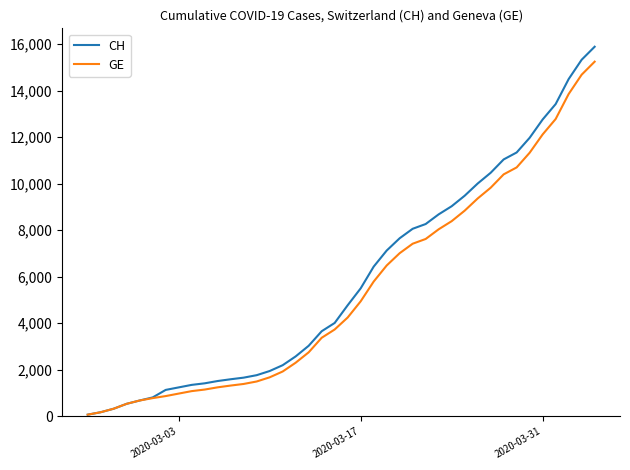

Reading left to right, list all the values displayed in this chart.

CH: 73	178	329	540	682	814	1137	1245	1353	1420	1519	1595	1664	1770	1949	2199	2577	3033	3658	4014	4775	5501	6434	7125	7654	8061	8265	8681	9030	9481	10005	10467	11041	11340	11971	12758	13420	14494	15325	15884
GE: 73	178	329	540	682	784	872	979	1085	1152	1248	1324	1393	1499	1678	1928	2306	2752	3377	3733	4248	4944	5792	6483	7012	7419	7623	8039	8388	8839	9363	9825	10399	10698	11329	12116	12778	13852	14683	15242